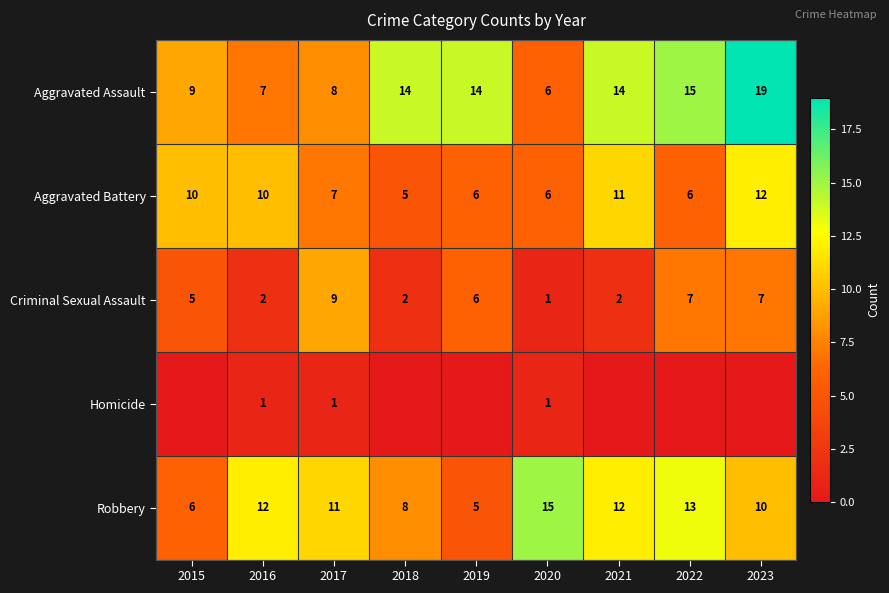

Which label corresponds to the largest value in the chart?

2023